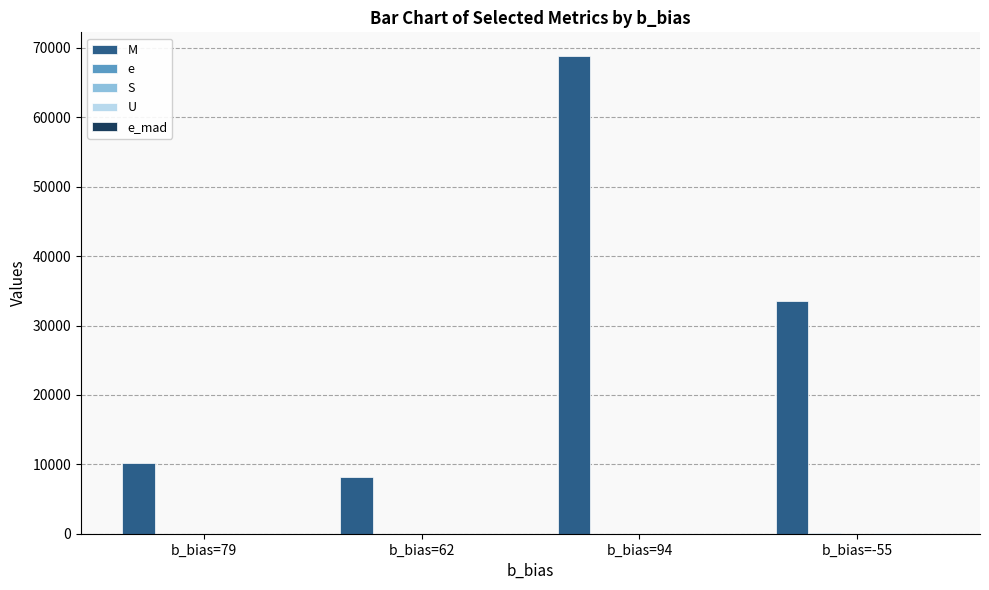

What is the difference between the maximum and minimum values in the M series?

60656.0